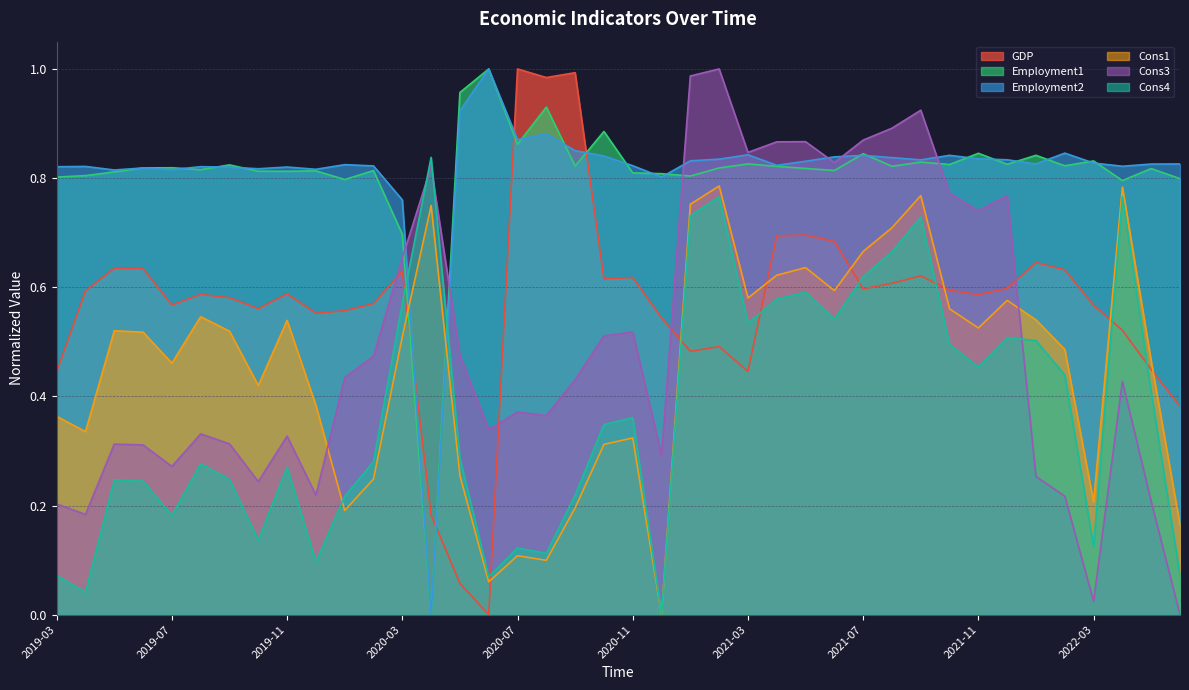

After their last crossing, which series has the higher values: GDP or Cons4?

GDP